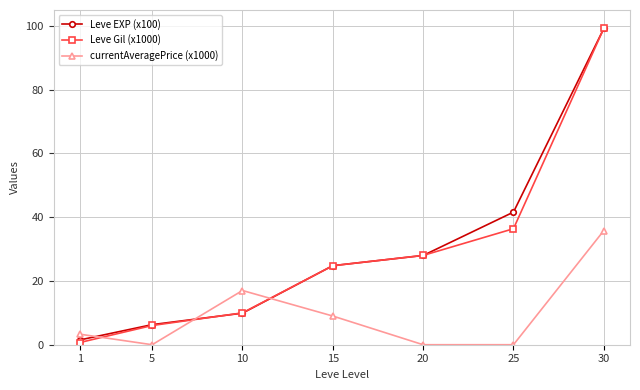

Where is Leve EXP (x100) nearest to the value 50?

25